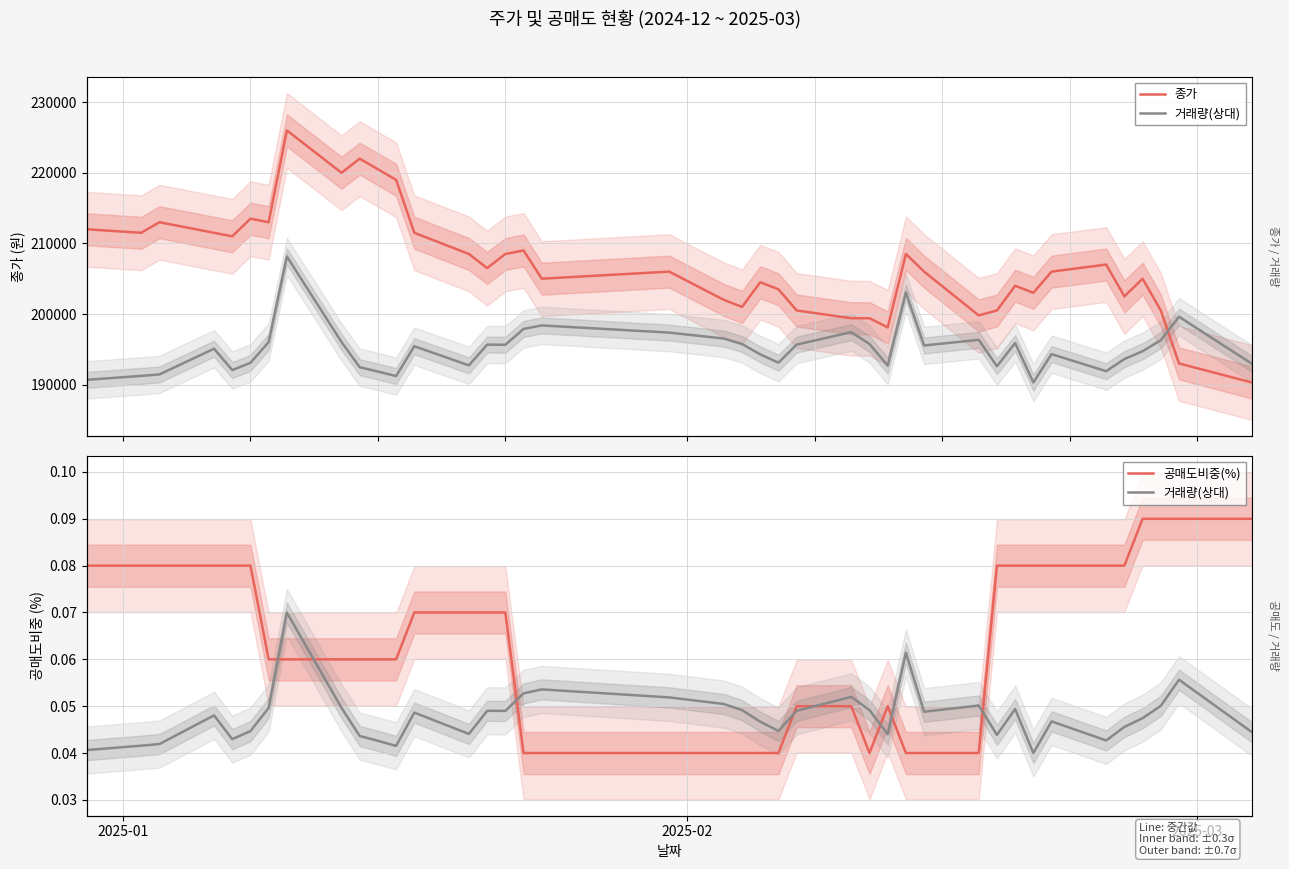

Is the value of 종가 at 7 greater than the value of 거래량(상대) at 26?

Yes